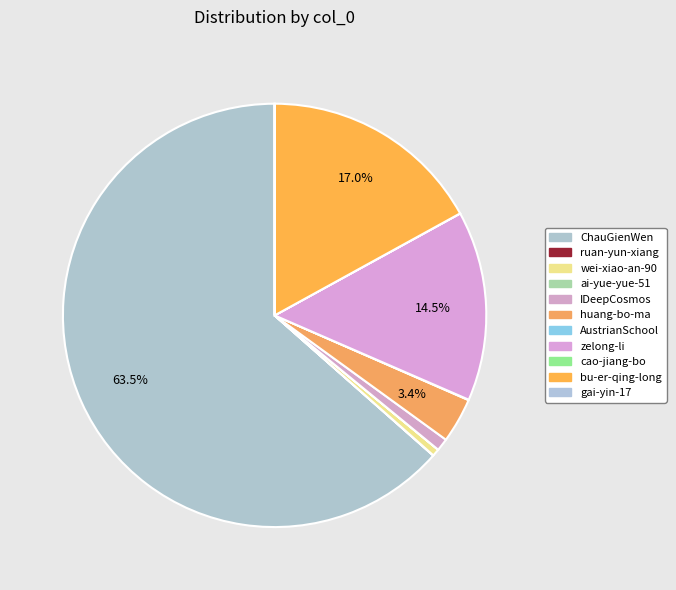

To the nearest percent, what is the difference between the IDeepCosmos and cao-jiang-bo slice percentages?

1%